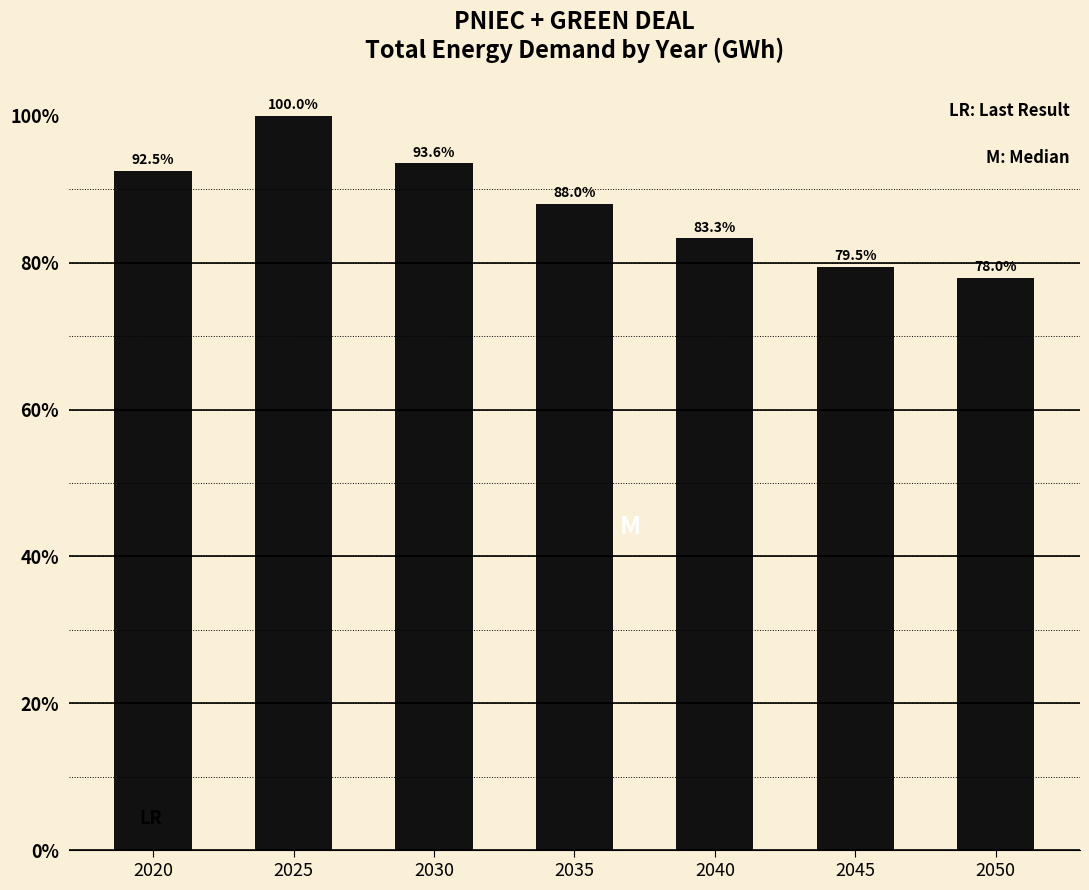

What is the difference between the second highest and minimum values?

15.6